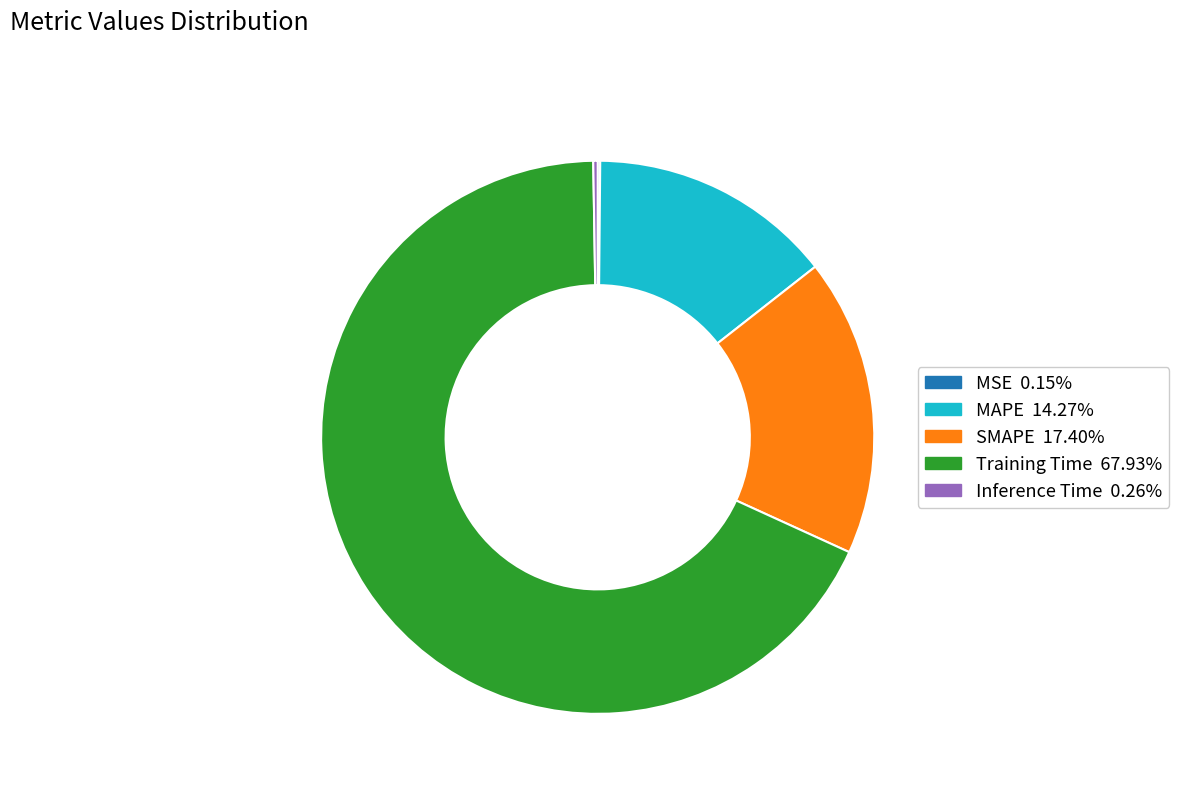

Does any single category account for the majority?

Yes